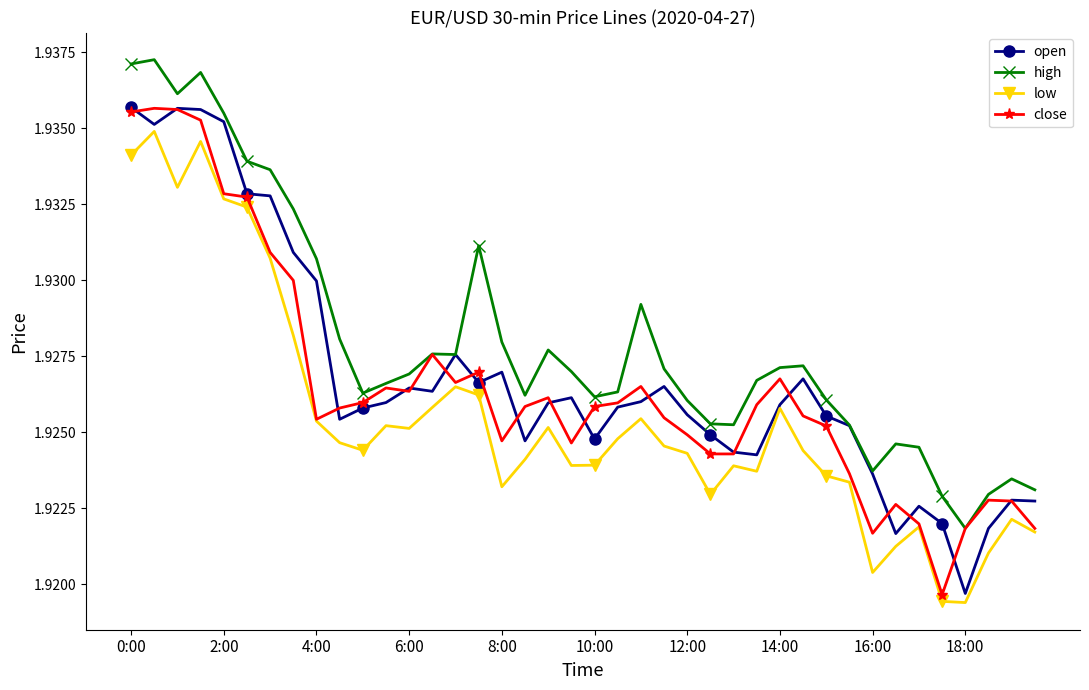

True or false: low and high cross at least once.

False